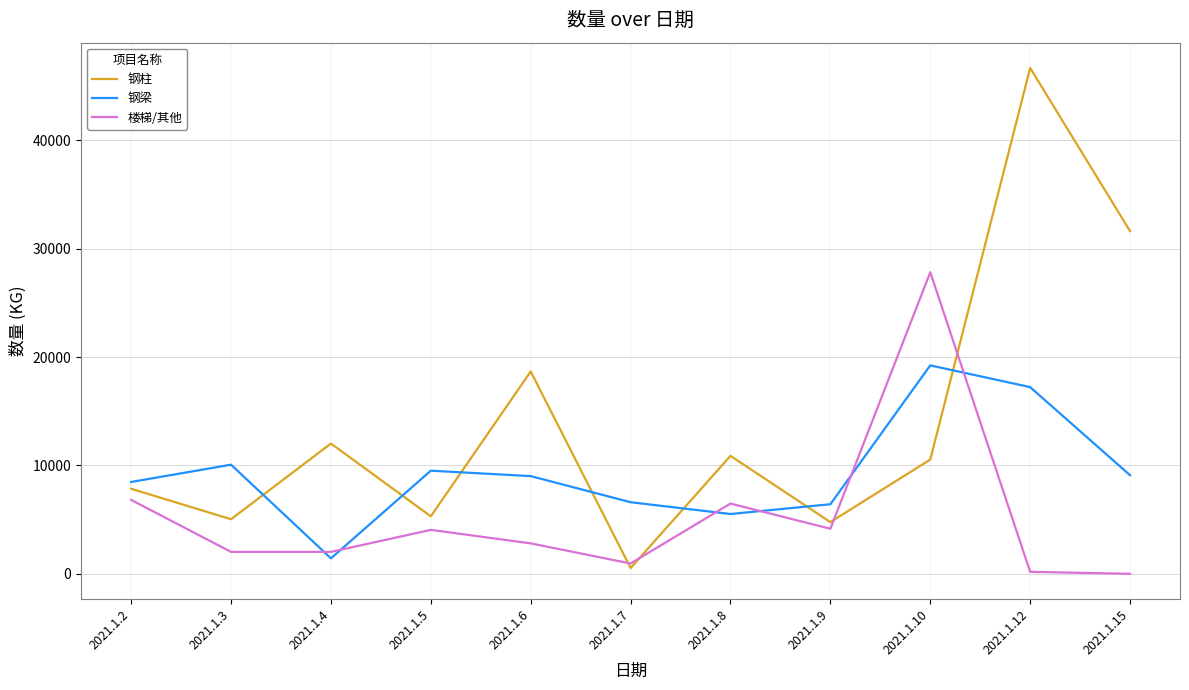

At which category does 楼梯/其他 reach its first local peak?

2021.1.5